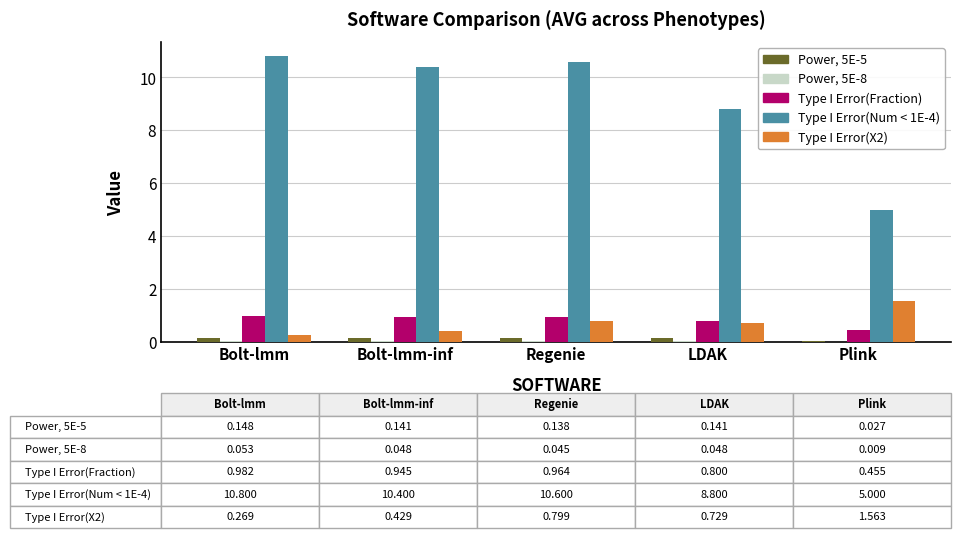

The Type I Error(Fraction) series shows 0.9 at Bolt-lmm-inf. True or false?

True